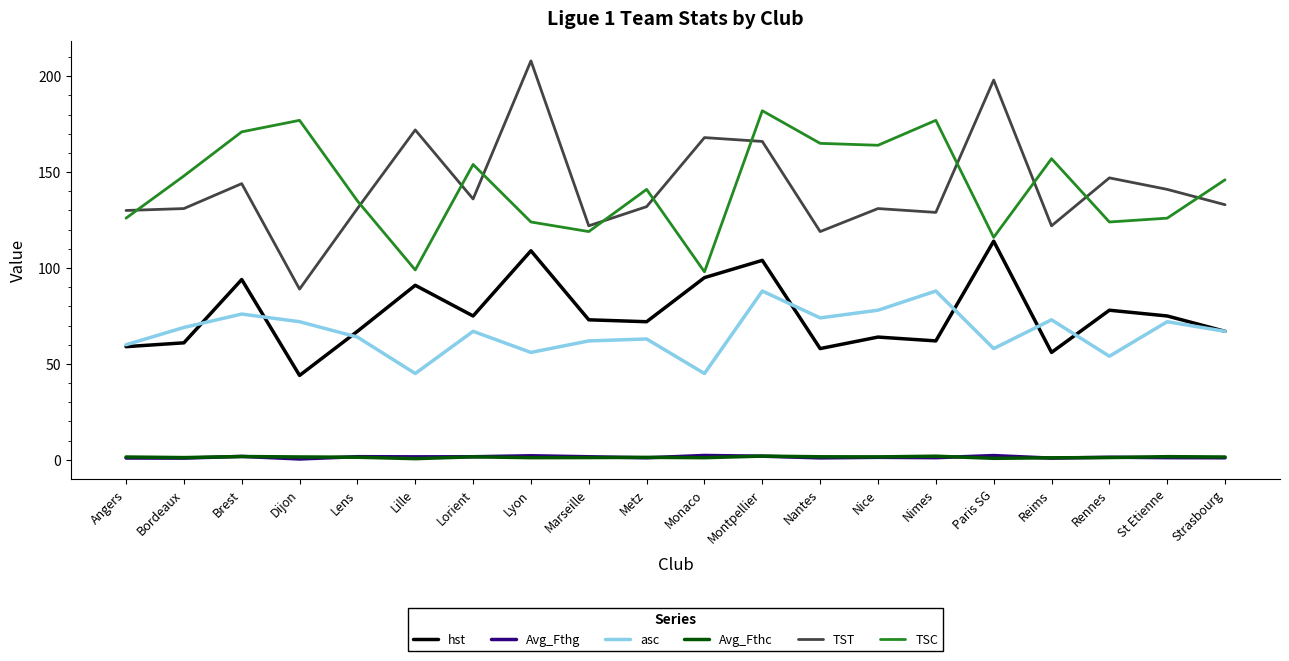

At which category is the sum across all series the highest?

Montpellier